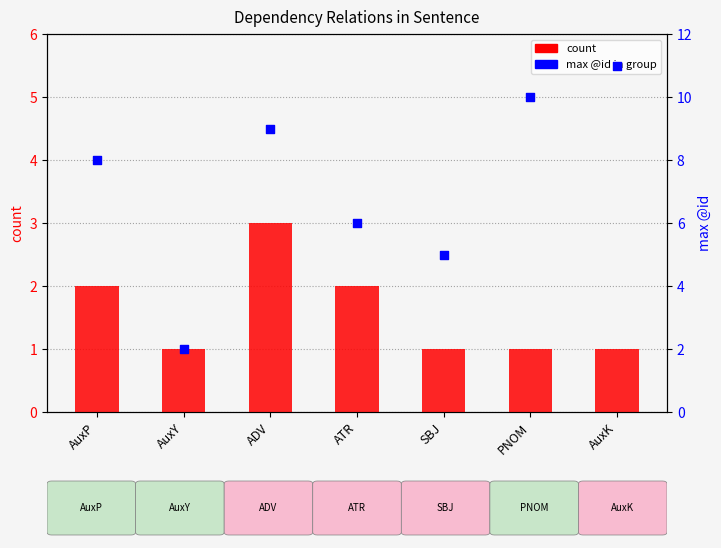

Which series has the largest Y range (max minus min)?

max @id in group